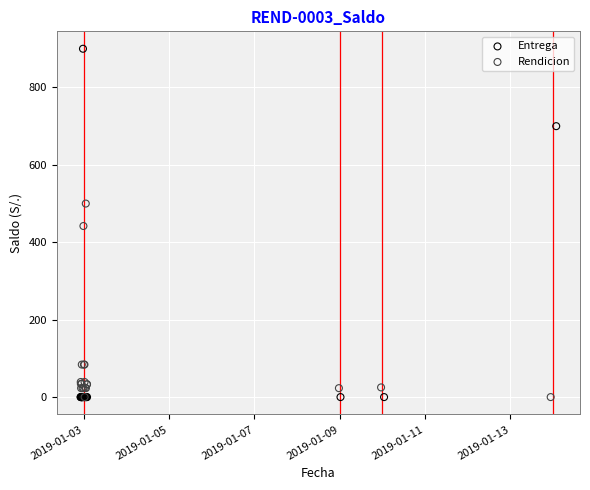

Which series reaches the maximum Y coordinate?

Entrega